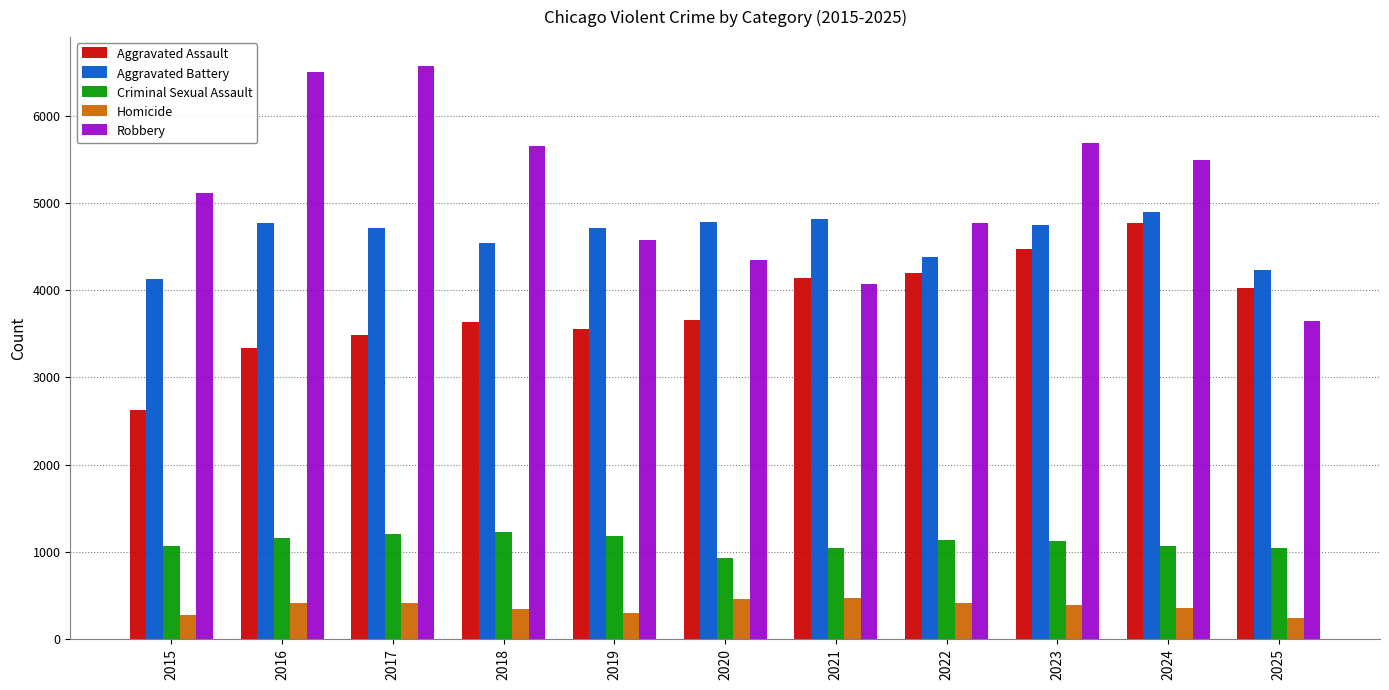

Which series changed the most between 2023 and 2025?

Robbery